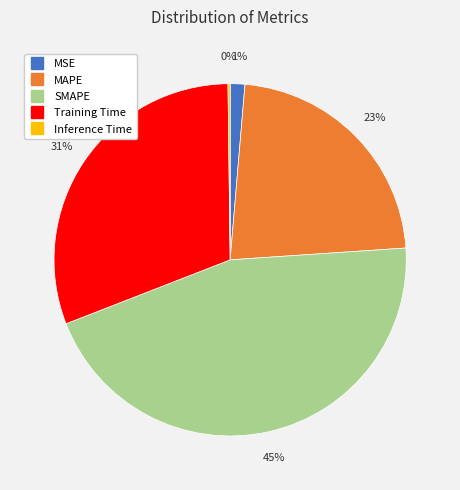

Does any single category account for the majority?

No